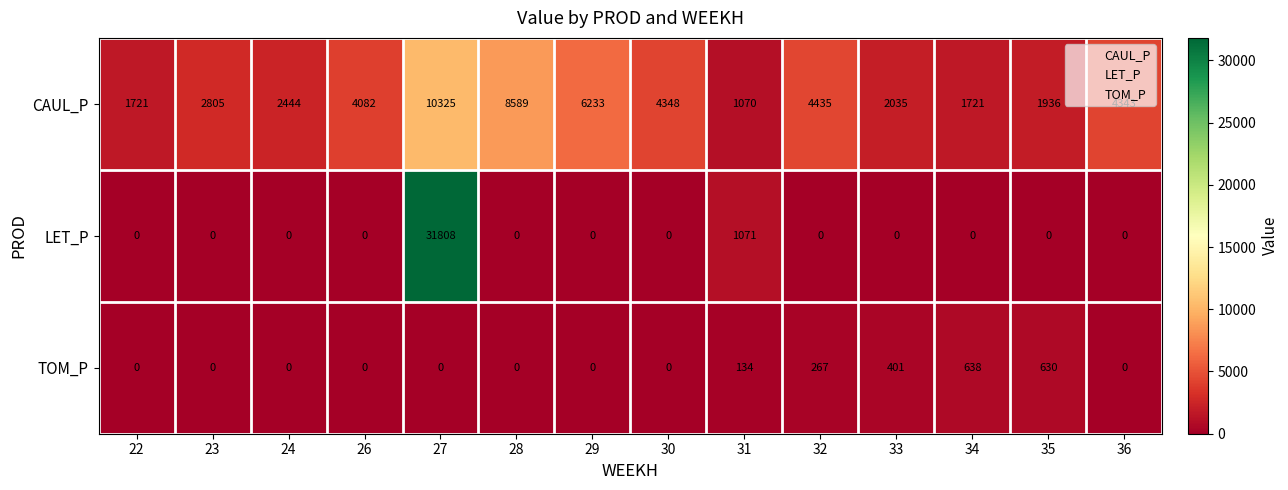

What is the total value across all series at 23?

2805